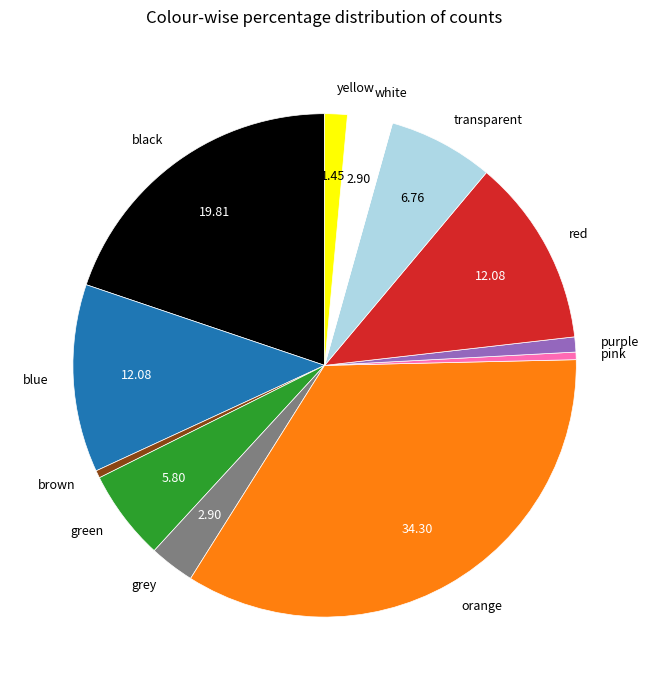

Which has a higher value, blue or green?

blue